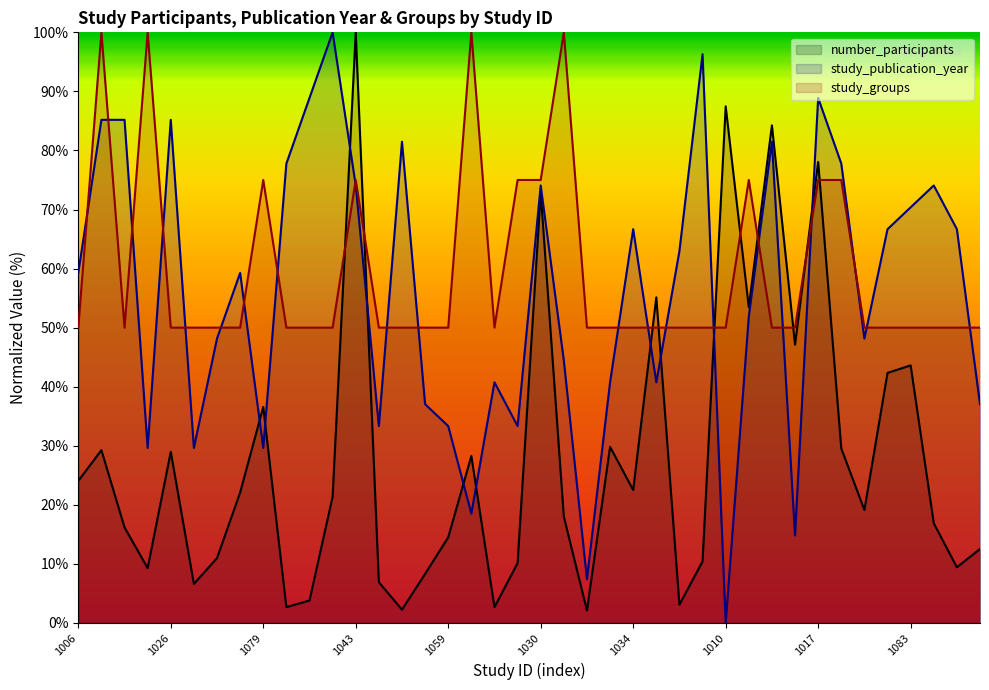

In study_groups, how many points are higher than both neighbors (excluding endpoints)?

7